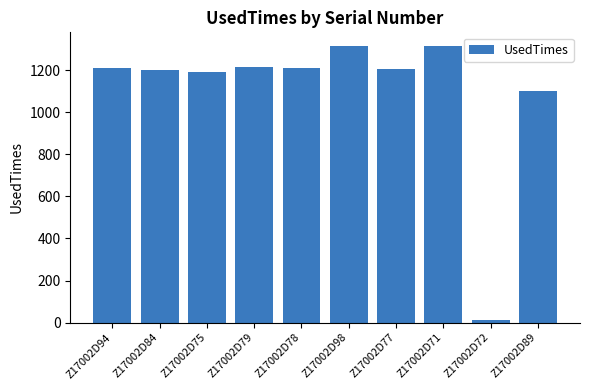

Between Z17002D94 and Z17002D98, which is larger?

Z17002D98